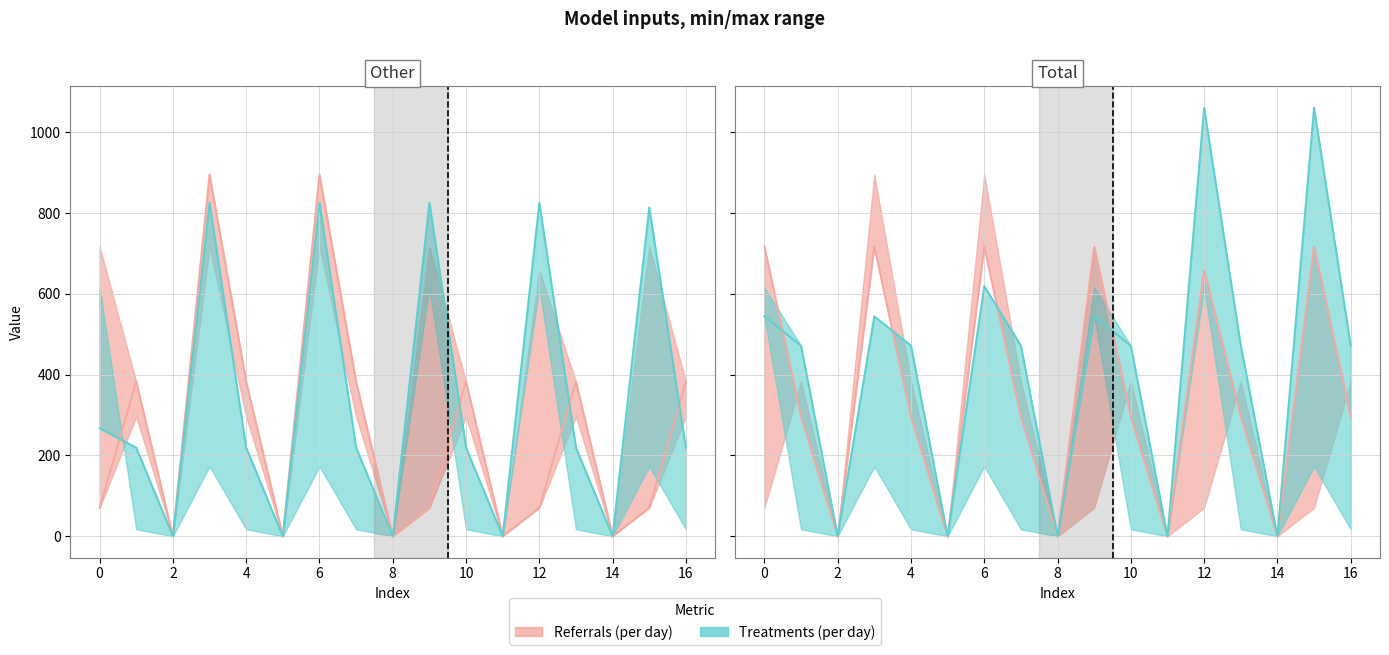

How many categories are shown in the chart?

17